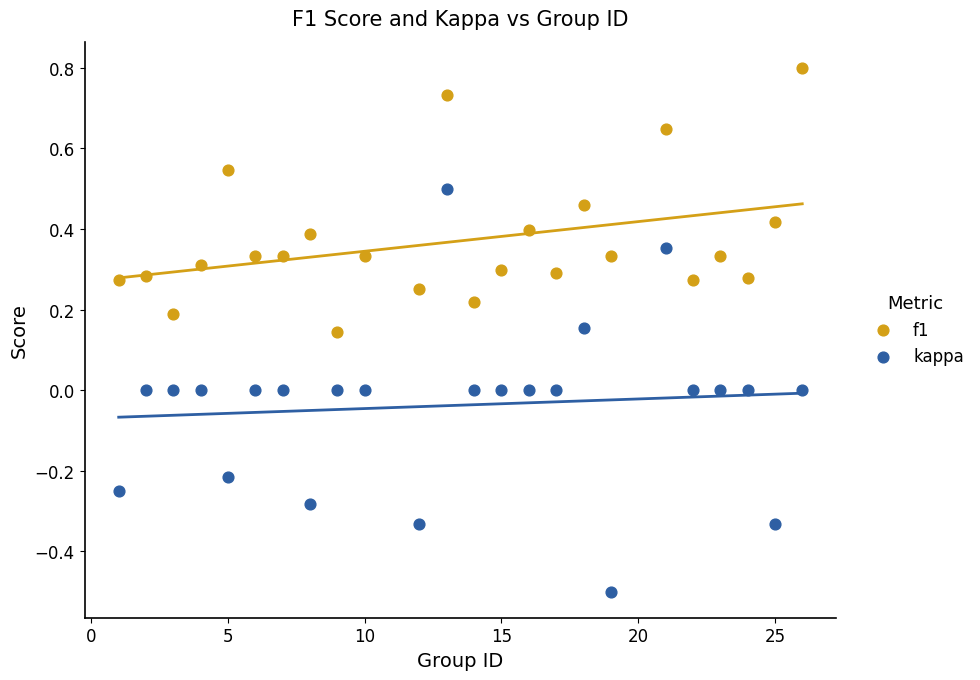

Across all data points, what is the range of Y values (max minus min)?

1.3